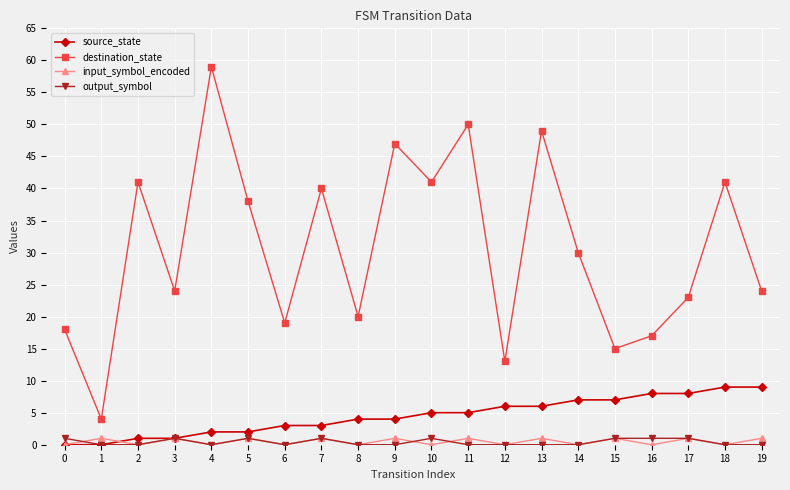

How many data points in source_state are less than 5?

10